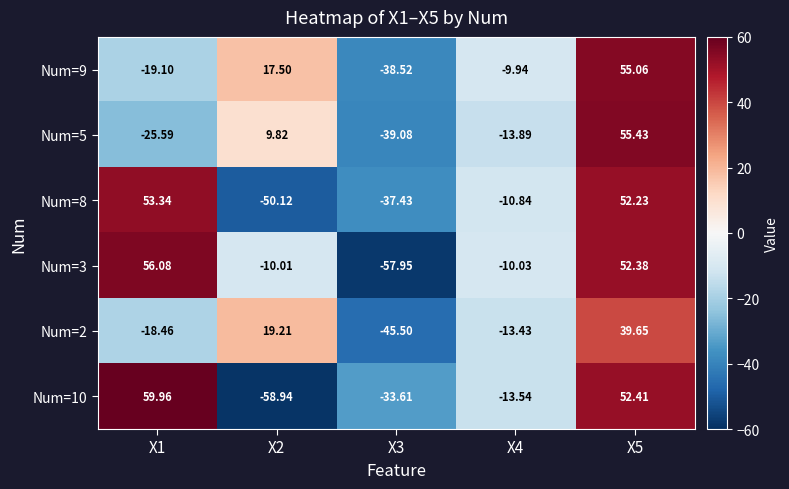

Which series has the largest total across all categories?

Num=3